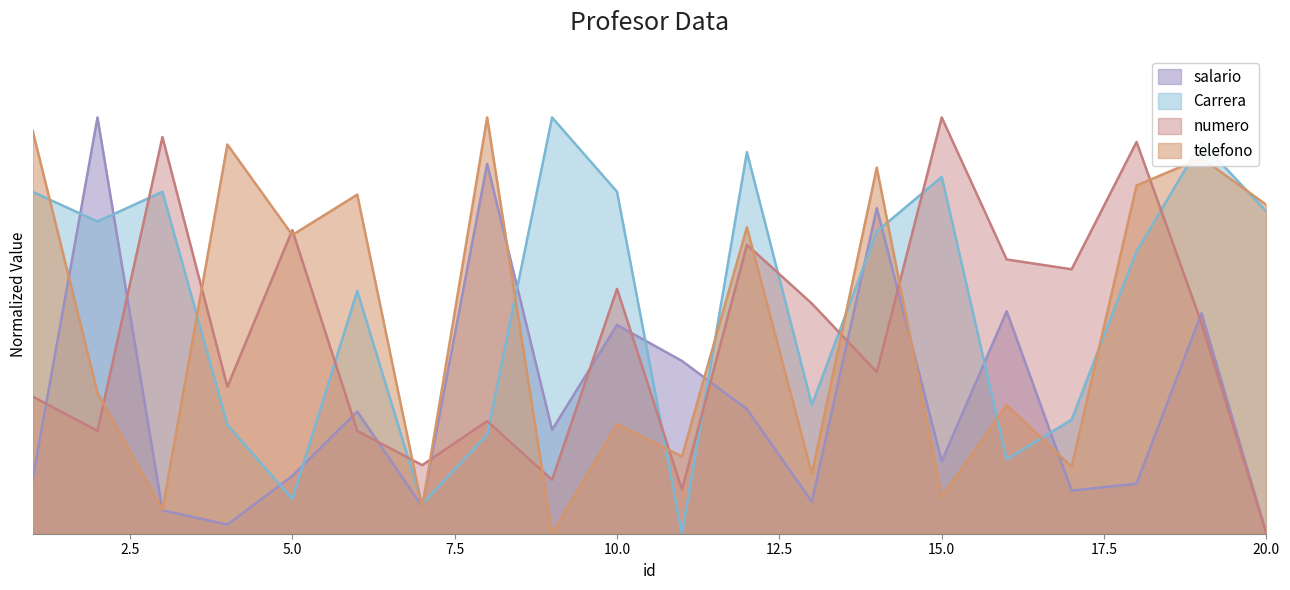

How many values in telefono are above zero?

19